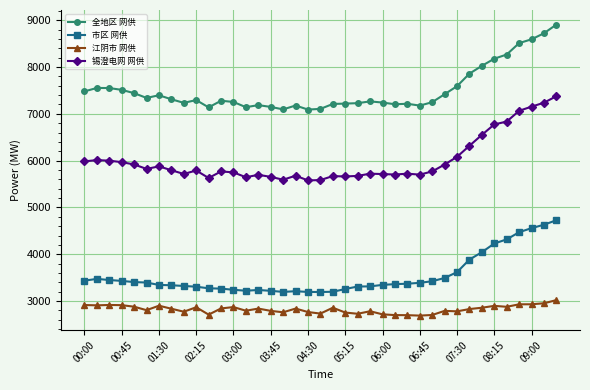

What is the difference between the maximum and minimum values in the 全地区 网供 series?

1816